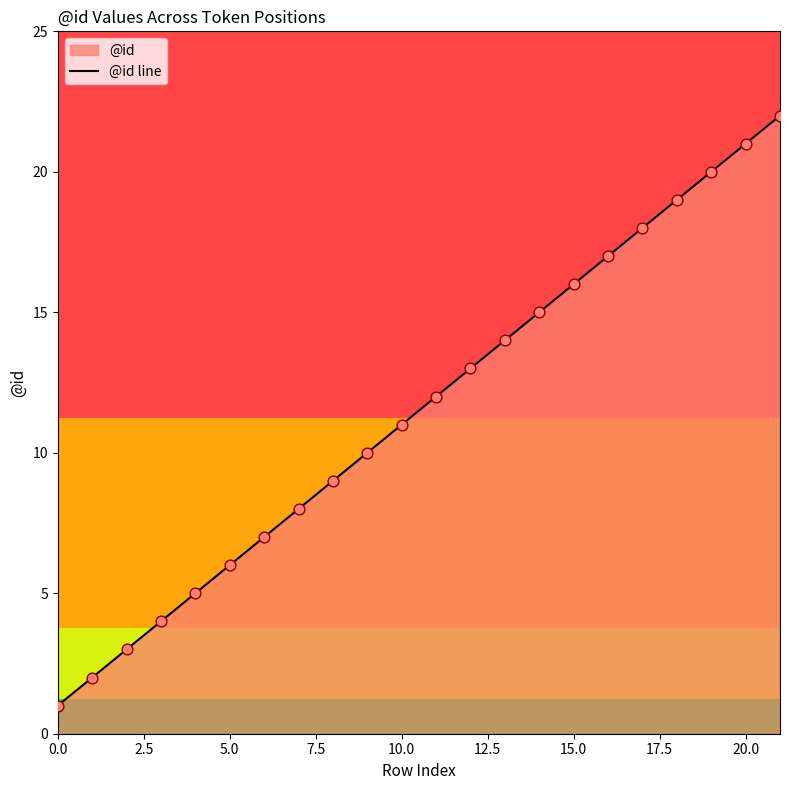

The chart shows a value of 11 at 10.0. True or false?

True